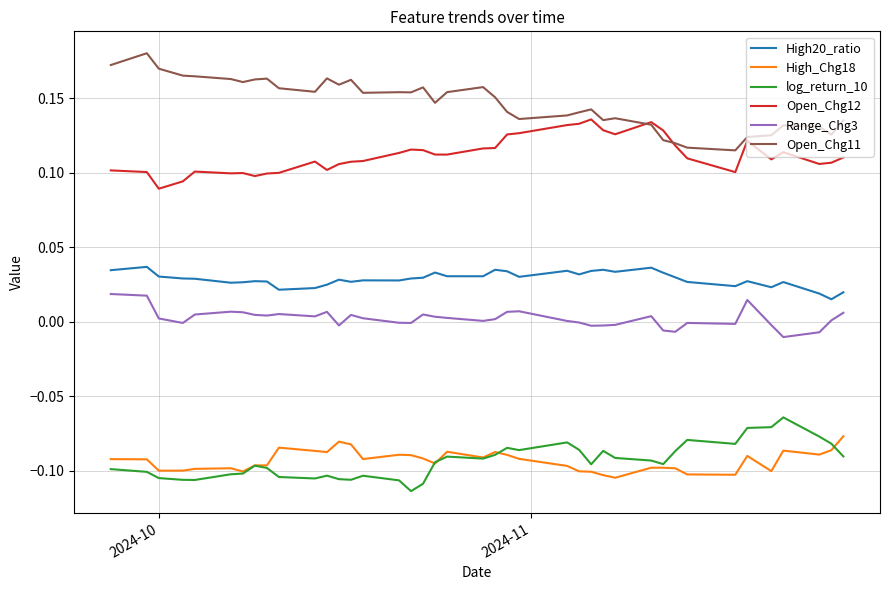

Which series has the largest total across all categories?

Open_Chg11